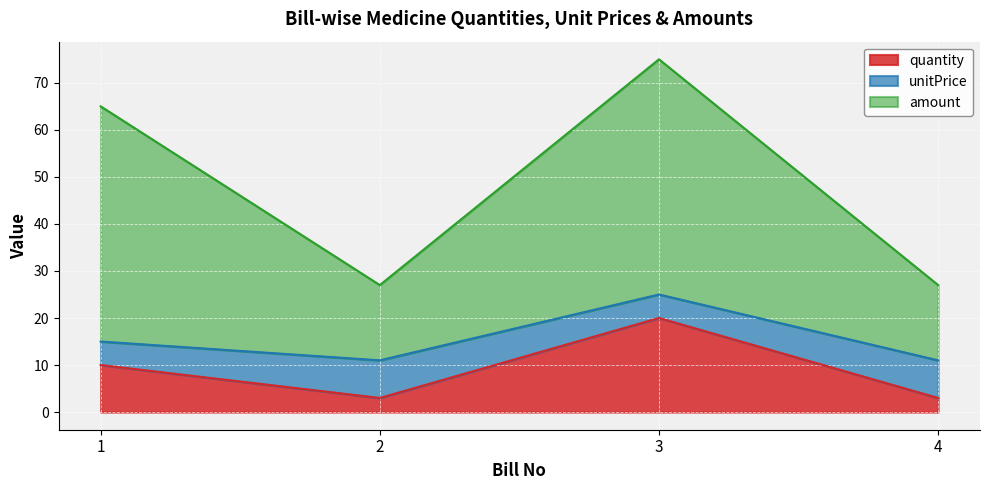

In unitPrice, how many points are lower than both neighbors (excluding endpoints)?

1